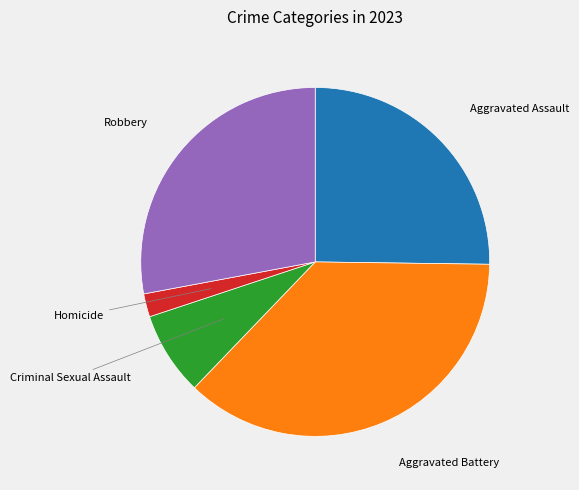

Does any single category account for the majority?

No